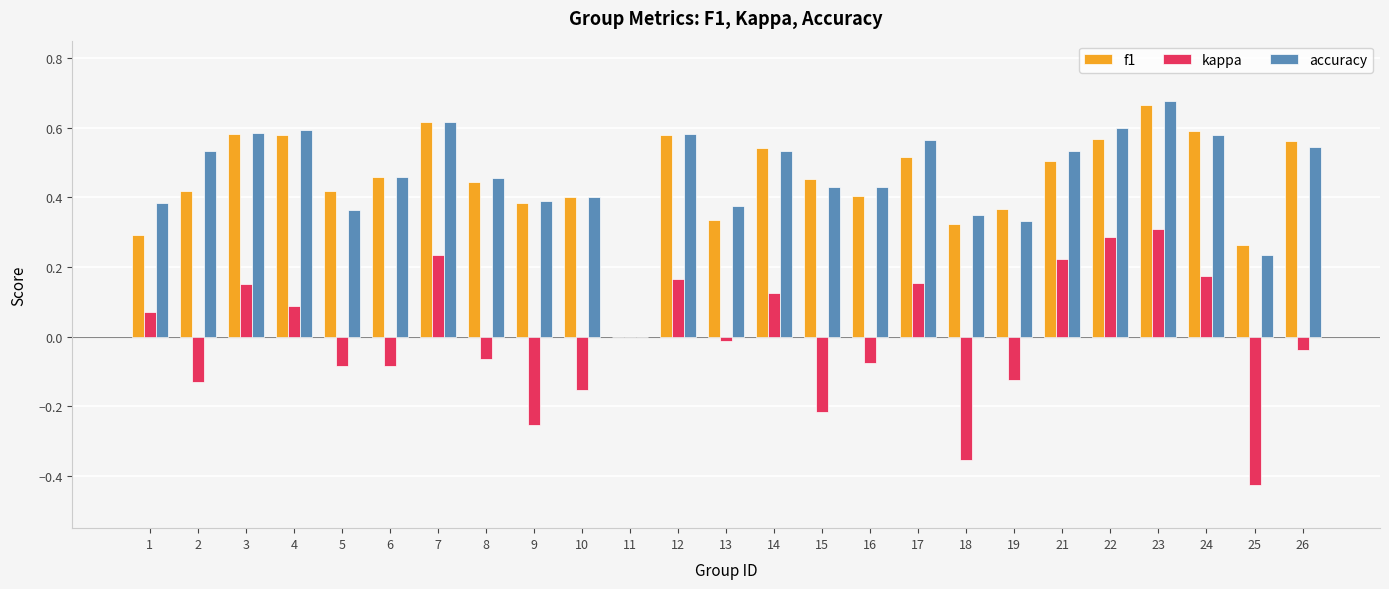

What is the sum of the f1 values at 21 and 12?

1.1